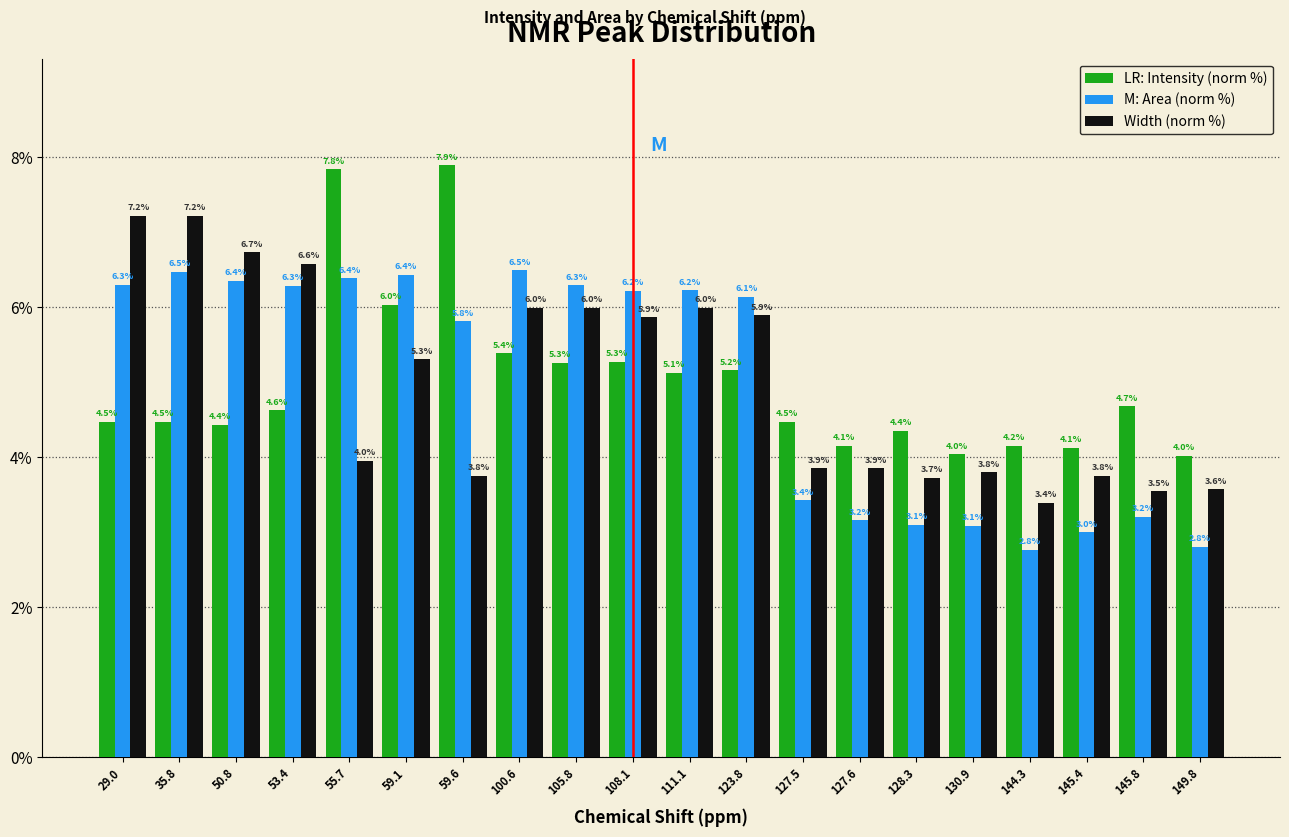

Reading left to right, list all the values displayed in this chart.

Intensity (norm %): 4.5	4.5	4.4	4.6	7.8	6.0	7.9	5.4	5.3	5.3	5.1	5.2	4.5	4.1	4.4	4.0	4.2	4.1	4.7	4.0
Area (norm %): 6.3	6.5	6.4	6.3	6.4	6.4	5.8	6.5	6.3	6.2	6.2	6.1	3.4	3.2	3.1	3.1	2.8	3.0	3.2	2.8
Width (norm %): 7.2	7.2	6.7	6.6	4.0	5.3	3.8	6.0	6.0	5.9	6.0	5.9	3.9	3.9	3.7	3.8	3.4	3.8	3.5	3.6